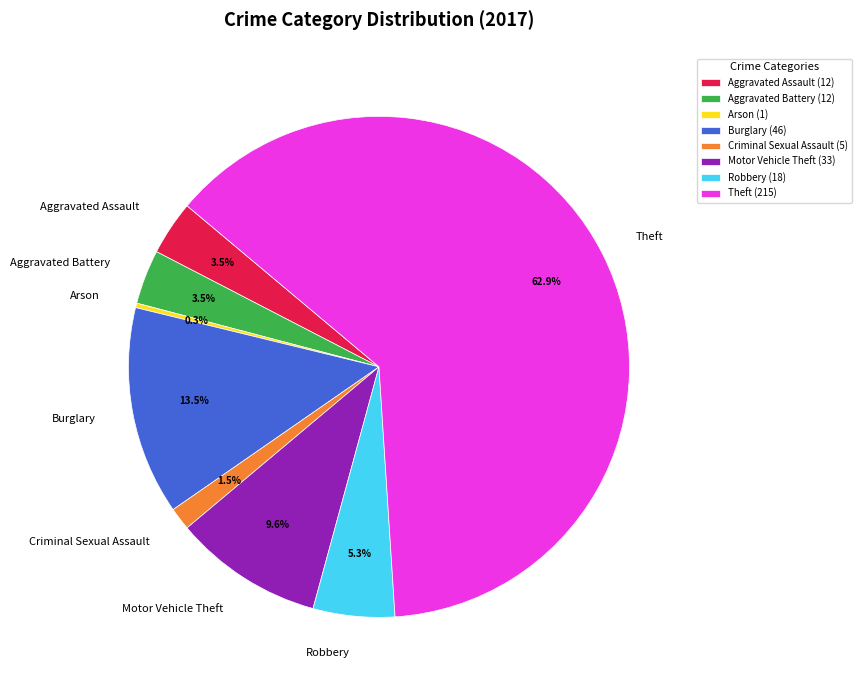

Which slice is the smallest?

Arson